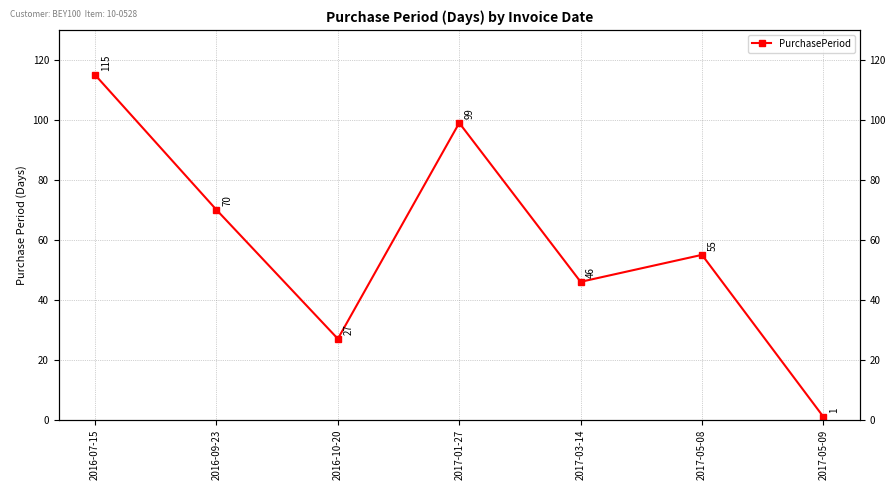

Which label corresponds to the smallest value in the chart?

2017-05-09